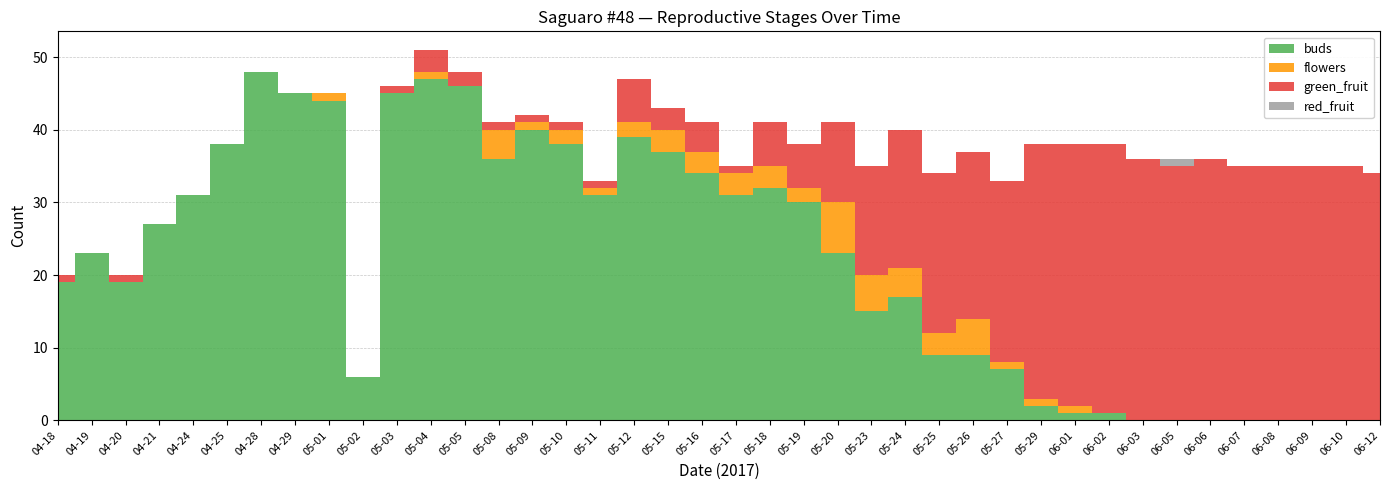

Reading left to right, transcribe all the data shown in this chart.

buds: 19	23	19	27	31	38	48	45	44	6	45	47	46	36	40	38	31	39	37	34	31	32	30	23	15	17	9	9	7	2	1	1	0	0	0	0	0	0	0	0
flowers: 0	0	0	0	0	0	0	0	1	0	0	1	0	4	1	2	1	2	3	3	3	3	2	7	5	4	3	5	1	1	1	0	0	0	0	0	0	0	0	0
green_fruit: 1	0	1	0	0	0	0	0	0	0	1	3	2	1	1	1	1	6	3	4	1	6	6	11	15	19	22	23	25	35	36	37	36	35	36	35	35	35	35	34
red_fruit: 0	0	0	0	0	0	0	0	0	0	0	0	0	0	0	0	0	0	0	0	0	0	0	0	0	0	0	0	0	0	0	0	0	1	0	0	0	0	0	0